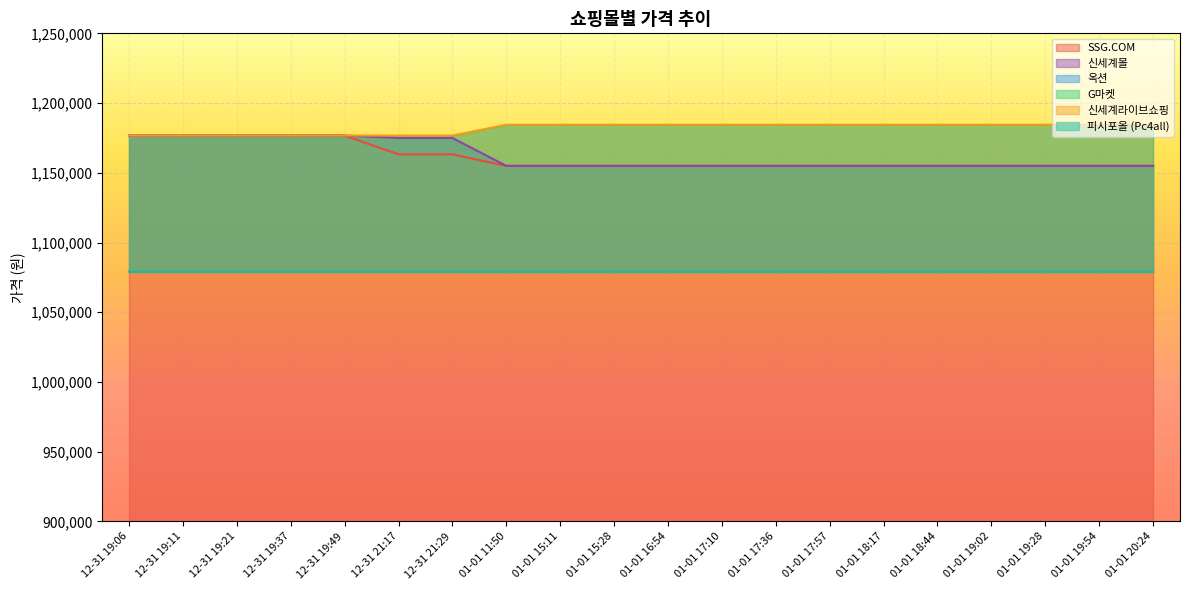

The value of 신세계라이브쇼핑 at 12-31 21:17 is 661862. True or false?

False